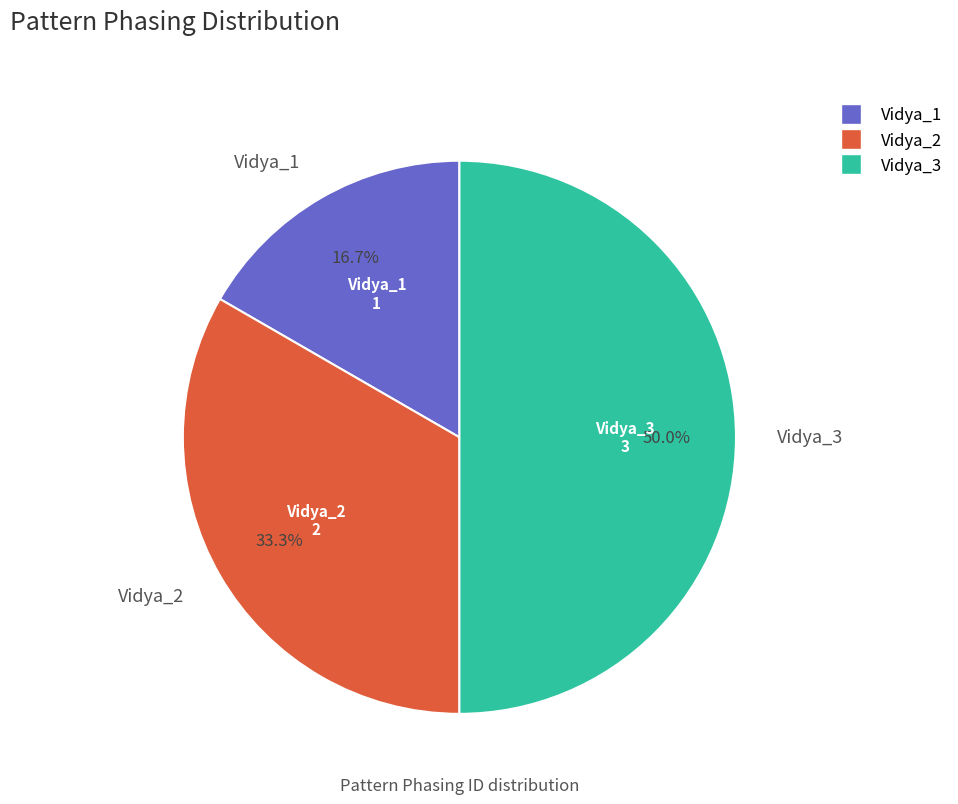

Combined, do Vidya_1 and Vidya_3 account for over 50%?

Yes